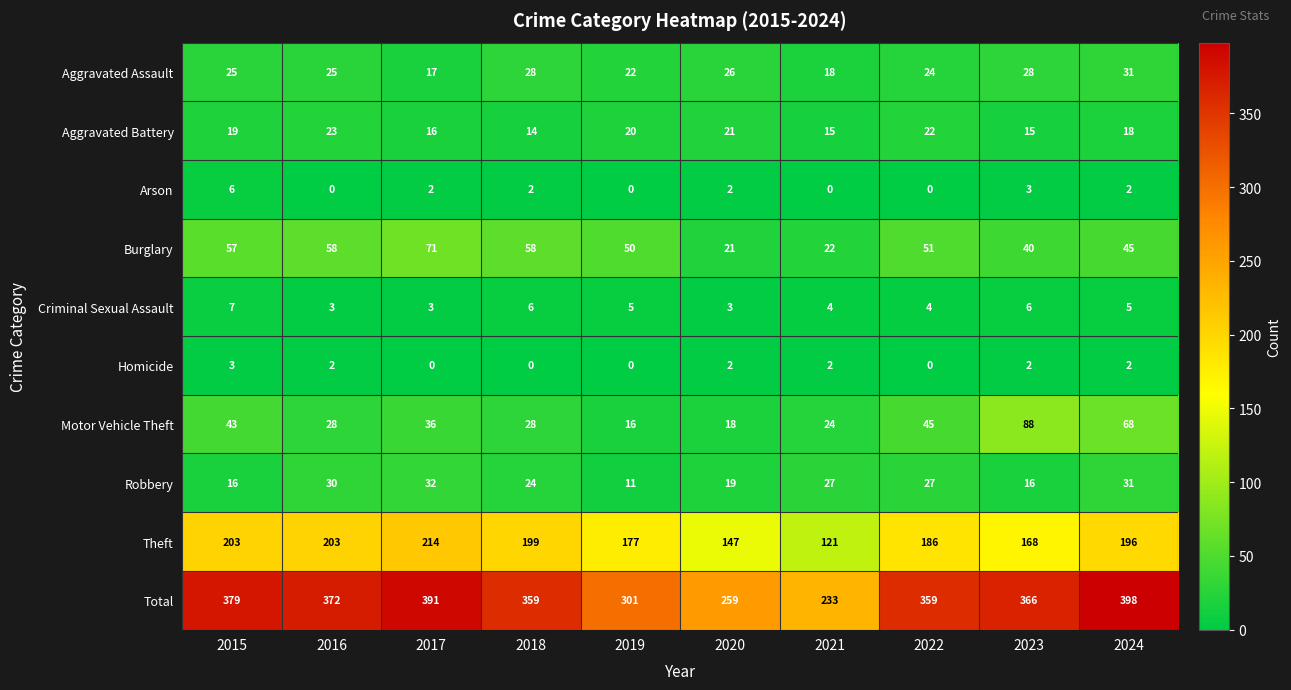

At which category is the sum across all series the highest?

2024